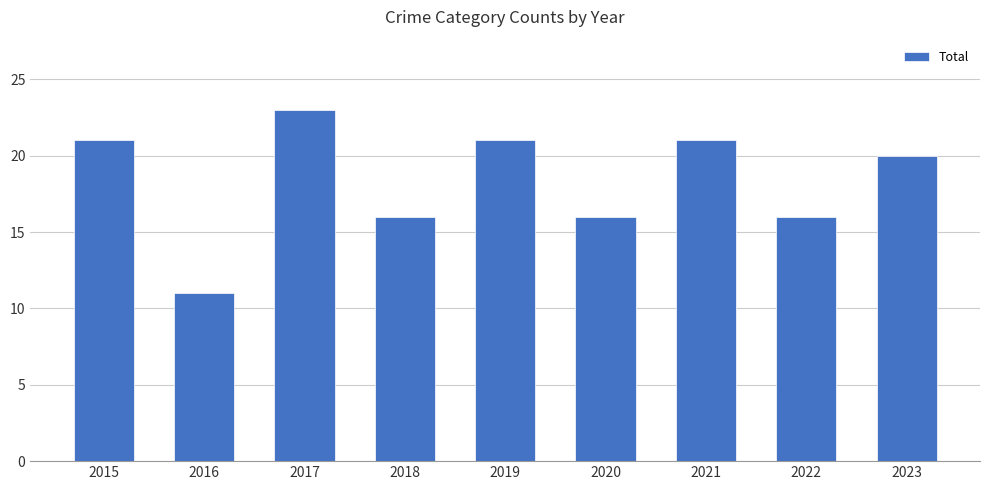

What is the difference between the maximum and minimum values?

12